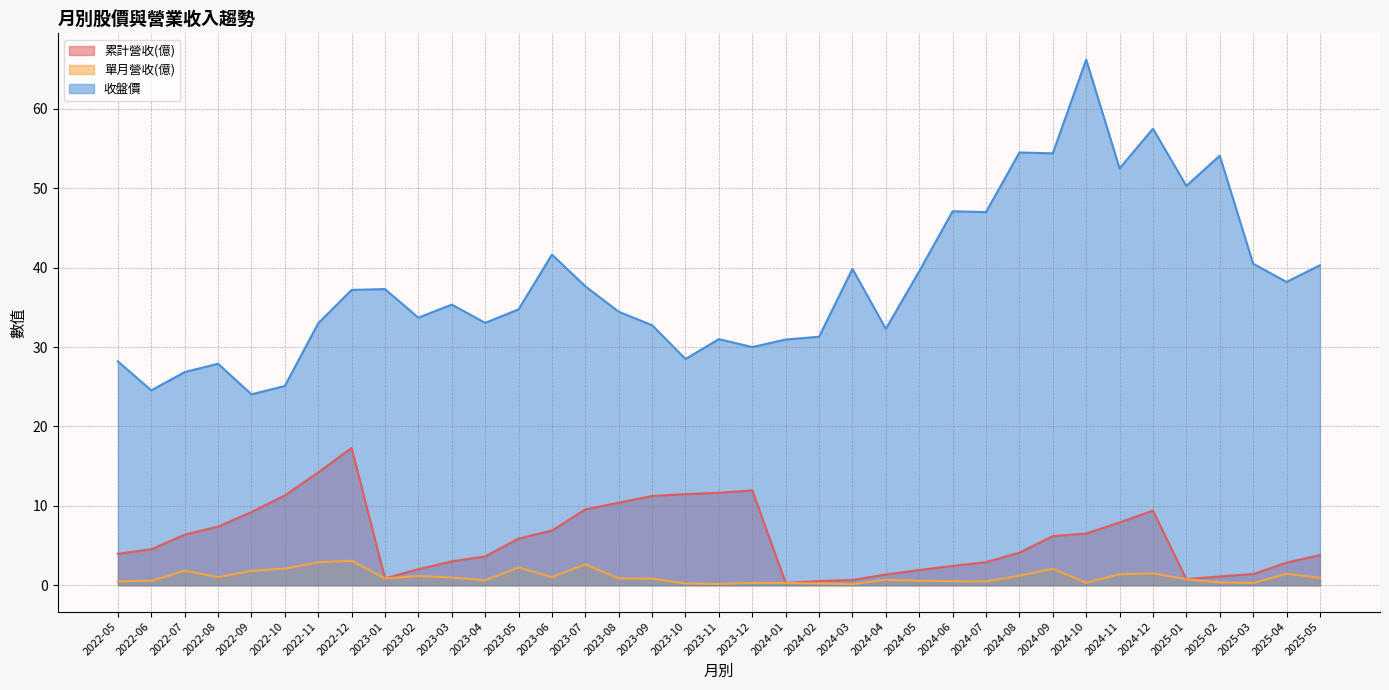

Which series has the largest total across all categories?

收盤價